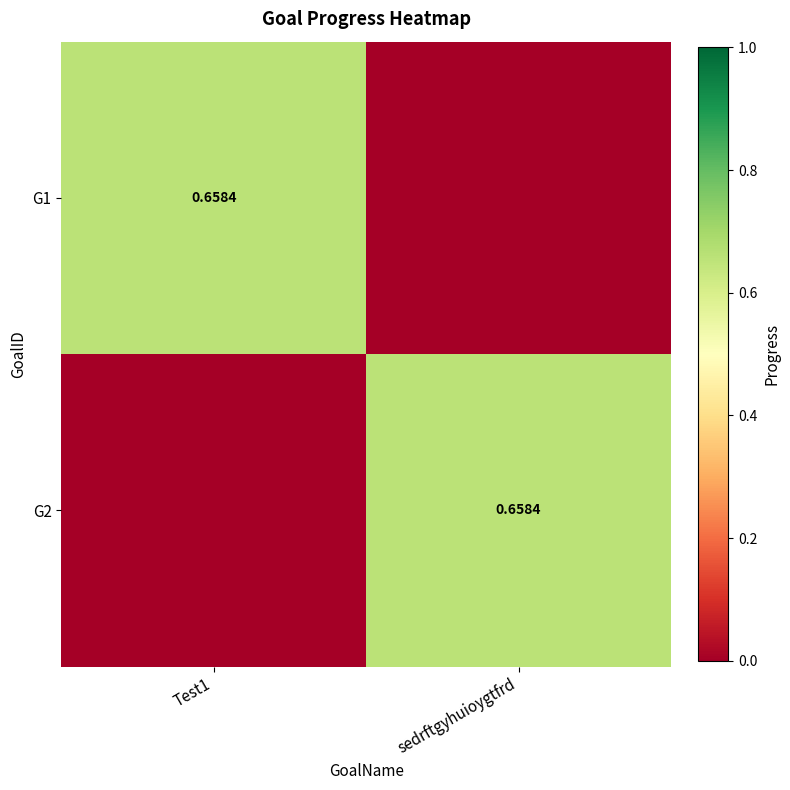

The value of G1 at Test1 is 0.7. True or false?

True